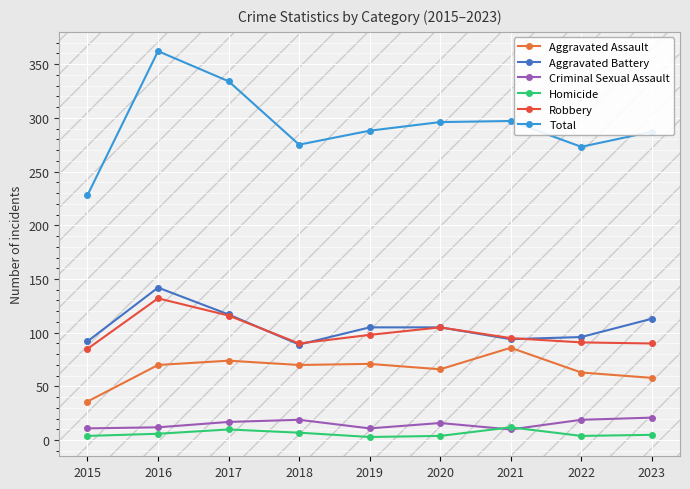

What is the sum of the Robbery values at 2015 and 2016?

217